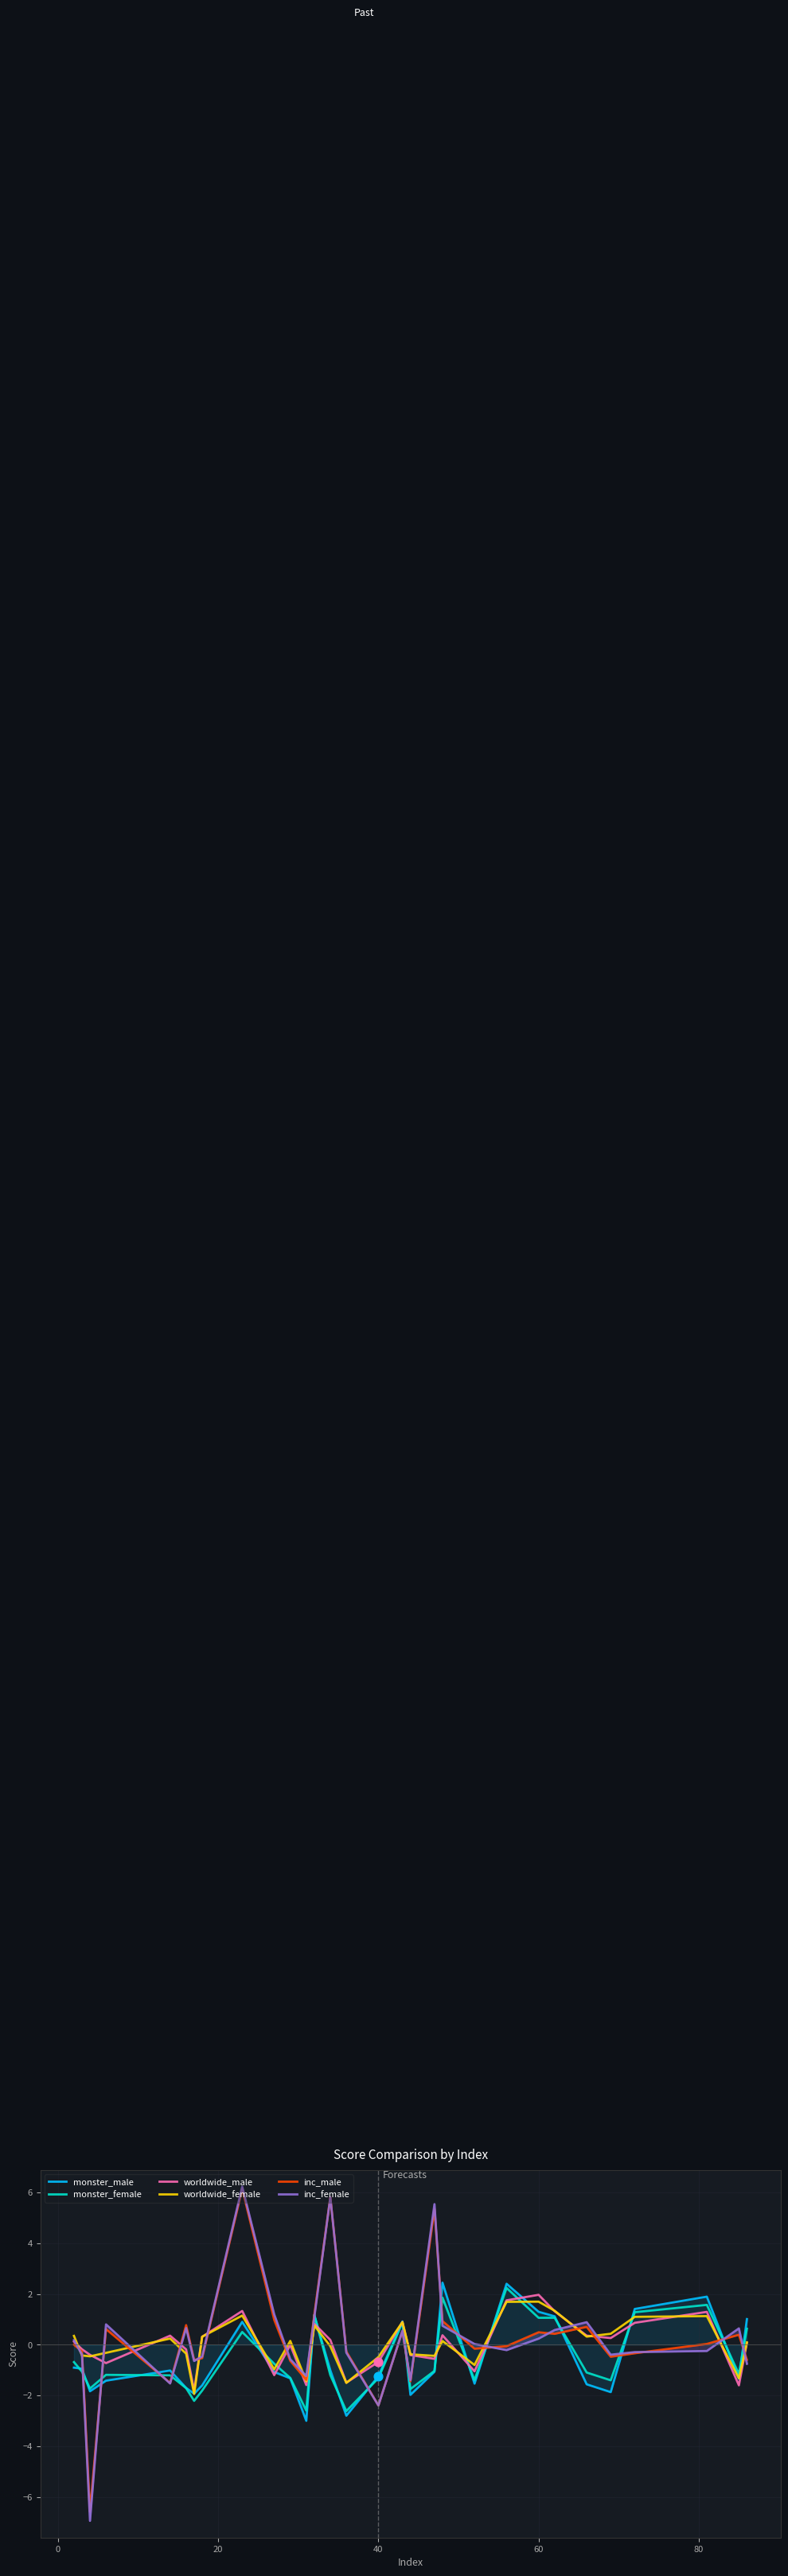

What is the lowest value of the monster_male series?

-3.0